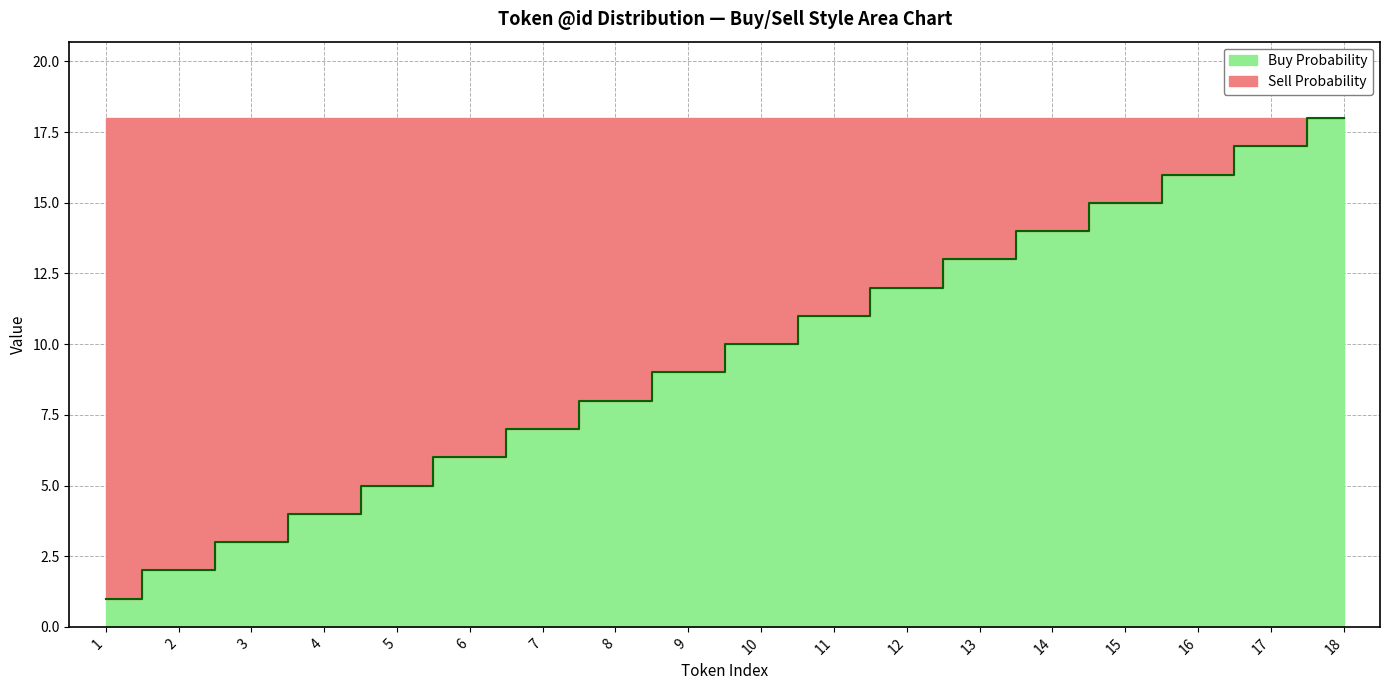

List the labels in order of value, smallest first.

1, 2, 3, 4, 5, 6, 7, 8, 9, 10, 11, 12, 13, 14, 15, 16, 17, 18